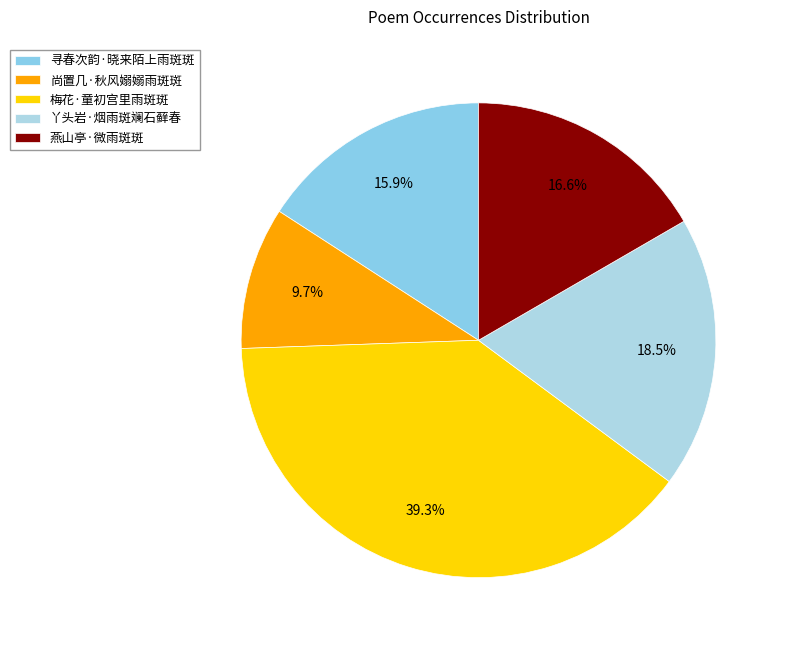

Which has a higher value, 丫头岩·烟雨斑斓石藓春 or 燕山亭·微雨斑斑?

丫头岩·烟雨斑斓石藓春